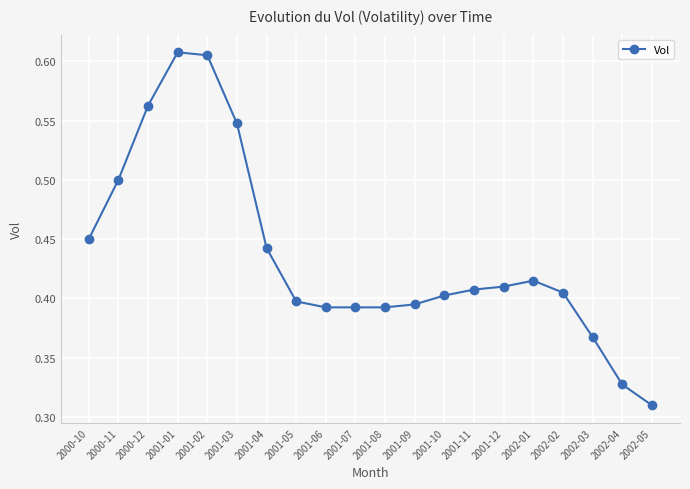

Which has a higher value, 2002-04 or 2002-02?

2002-02